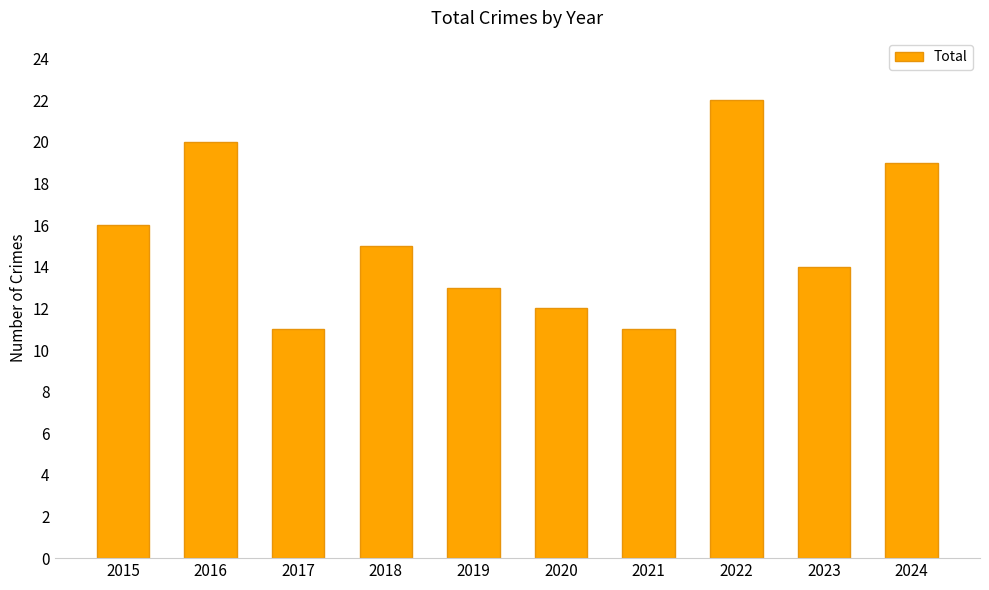

How many bars are there in total?

10